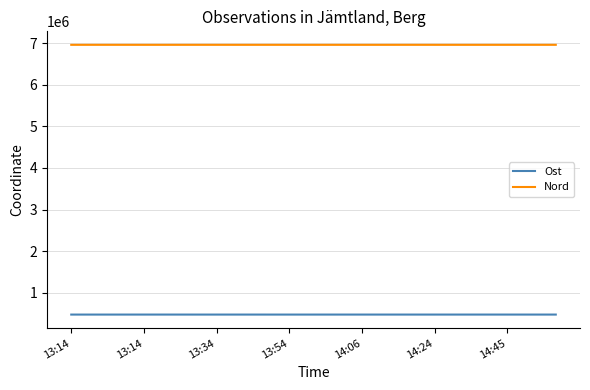

What is the smallest value displayed?

479847